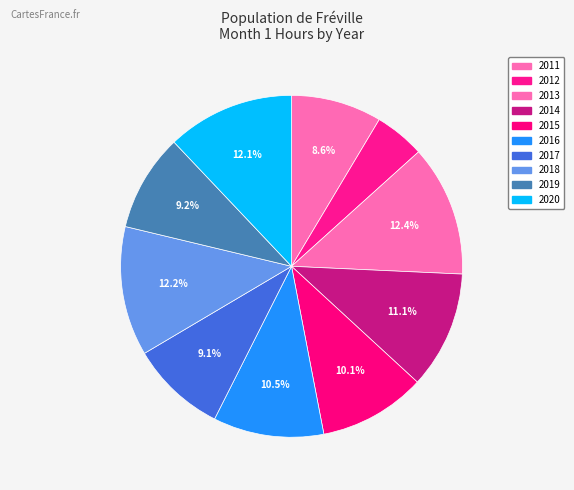

Does 2012 account for over 50% of the chart?

No